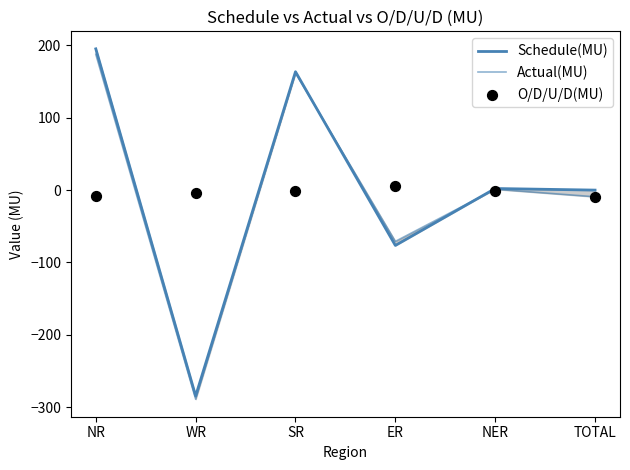

Which series reaches the maximum Y coordinate?

Schedule(MU)